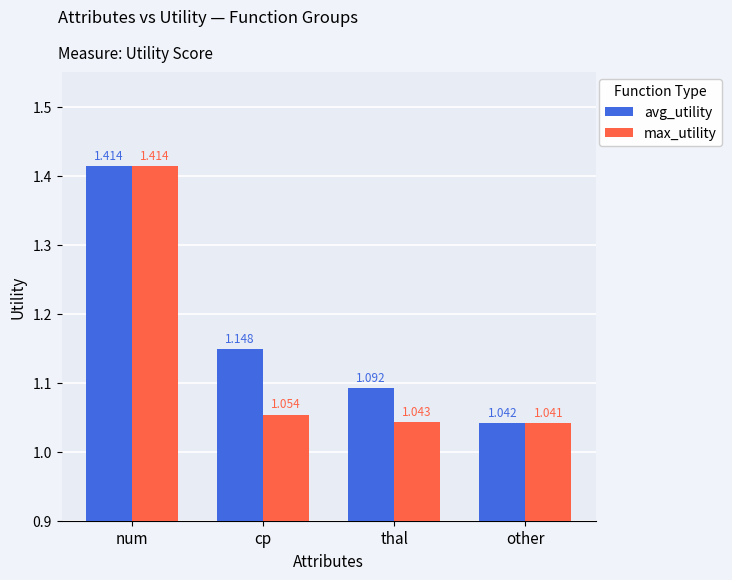

Count the number of data series in this chart.

2